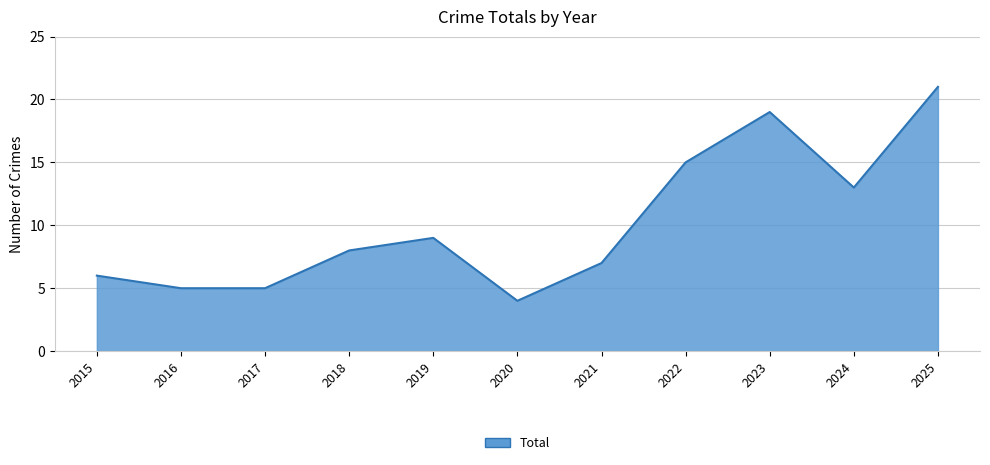

How many lines are shown in the chart?

1